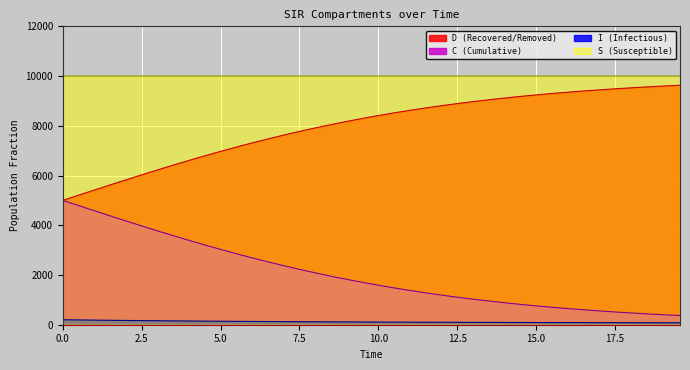

True or false: S (Susceptible) and I (Infectious) cross at least once.

False